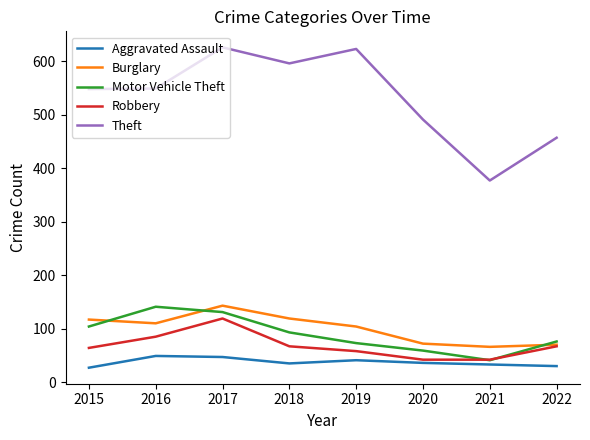

True or false: Aggravated Assault and Theft intersect in this chart.

False